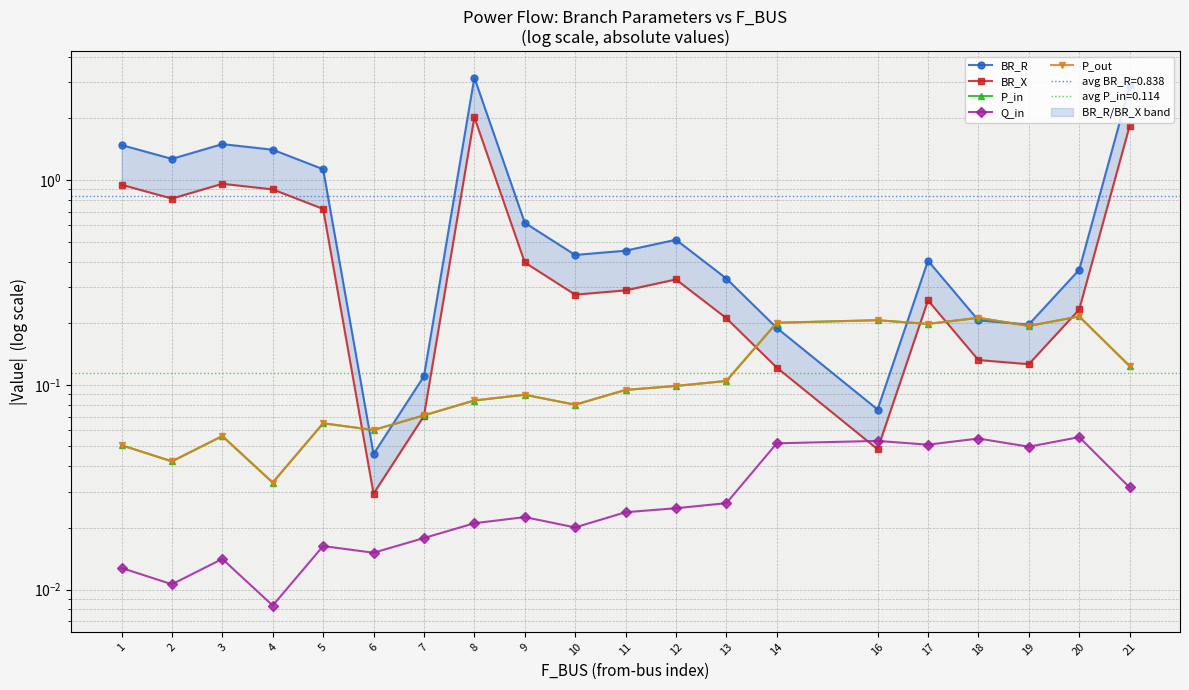

How many Q_in values are between 0 and 1?

20